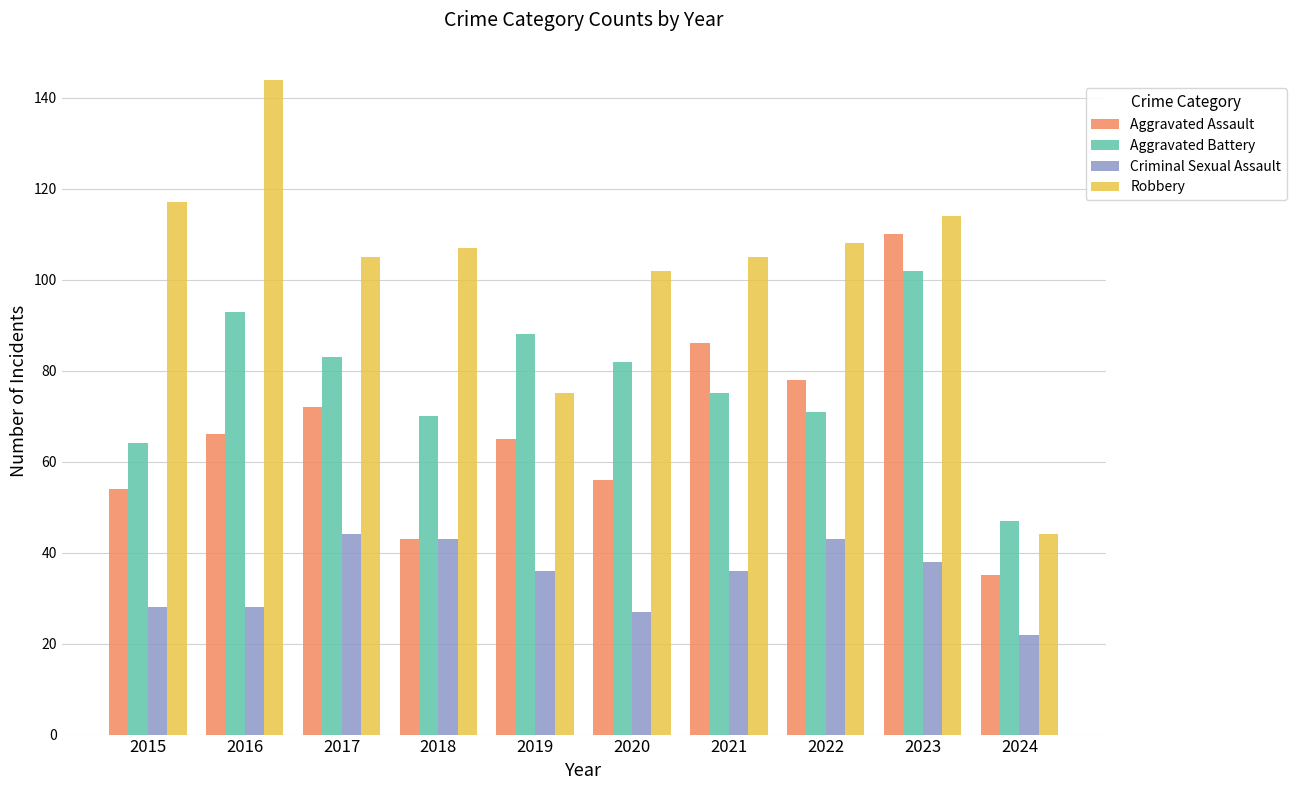

What is the maximum value for Criminal Sexual Assault?

44